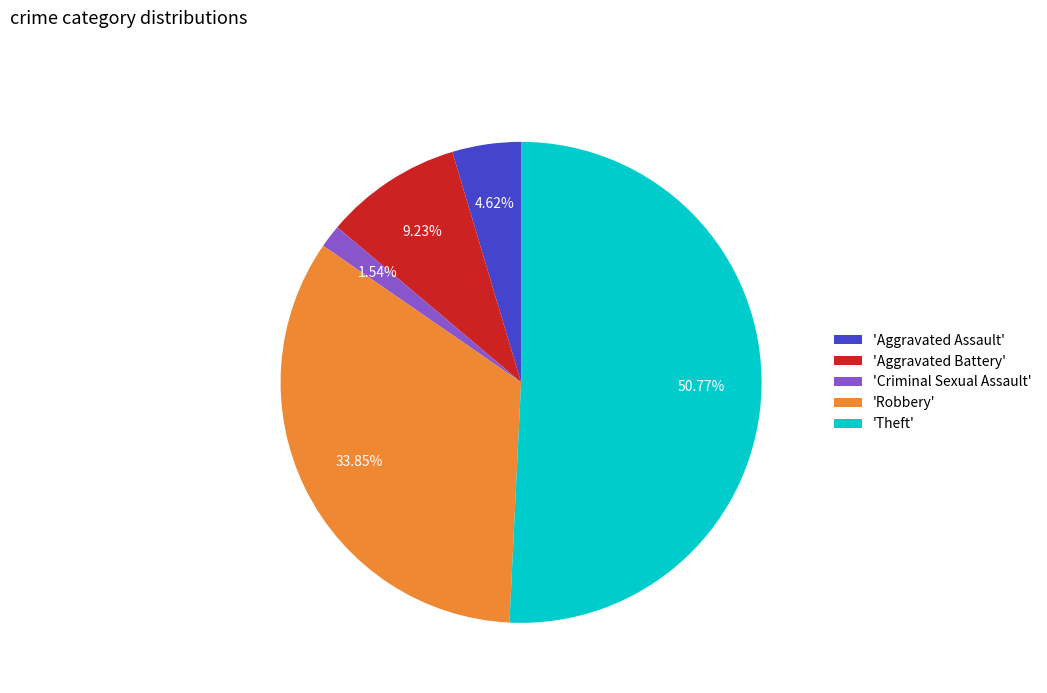

Combined, do 'Aggravated Assault' and 'Theft' account for over 50%?

Yes